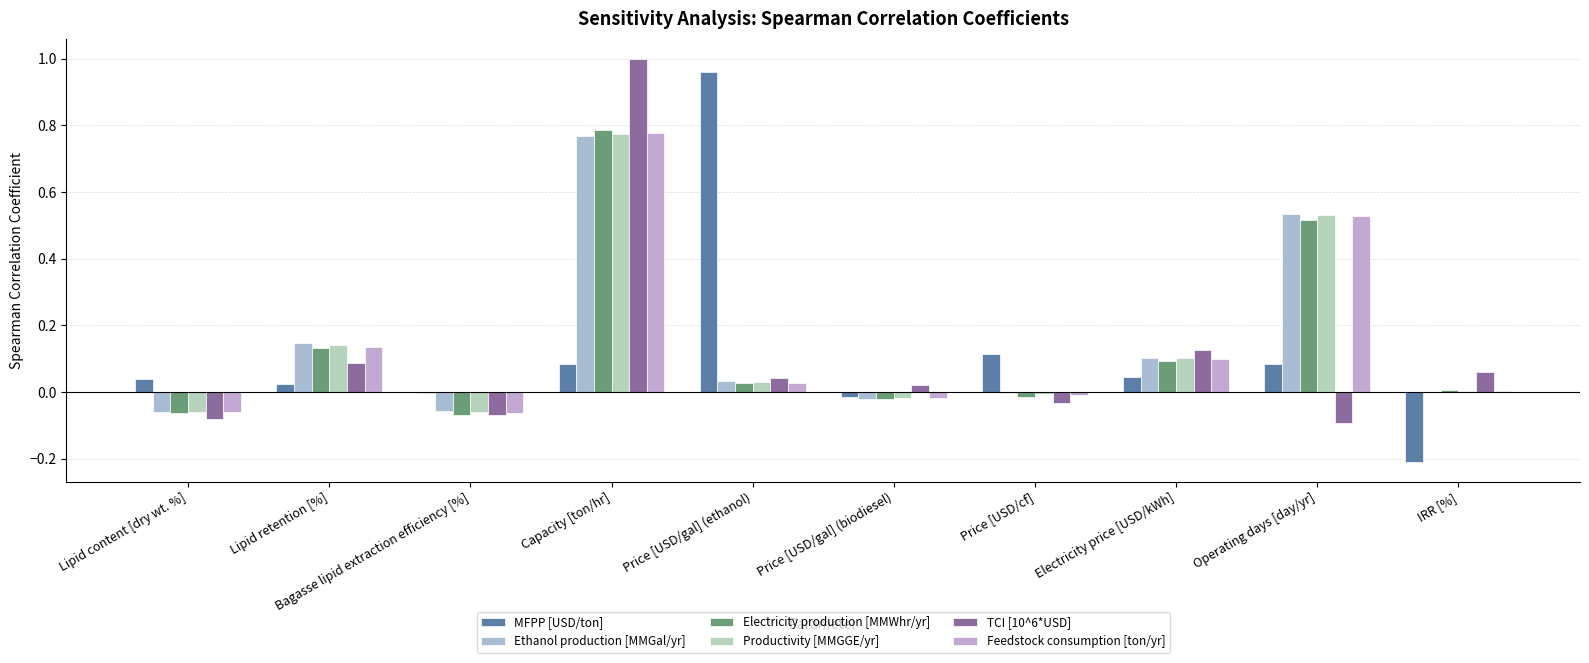

How many categories are shown in the chart?

10